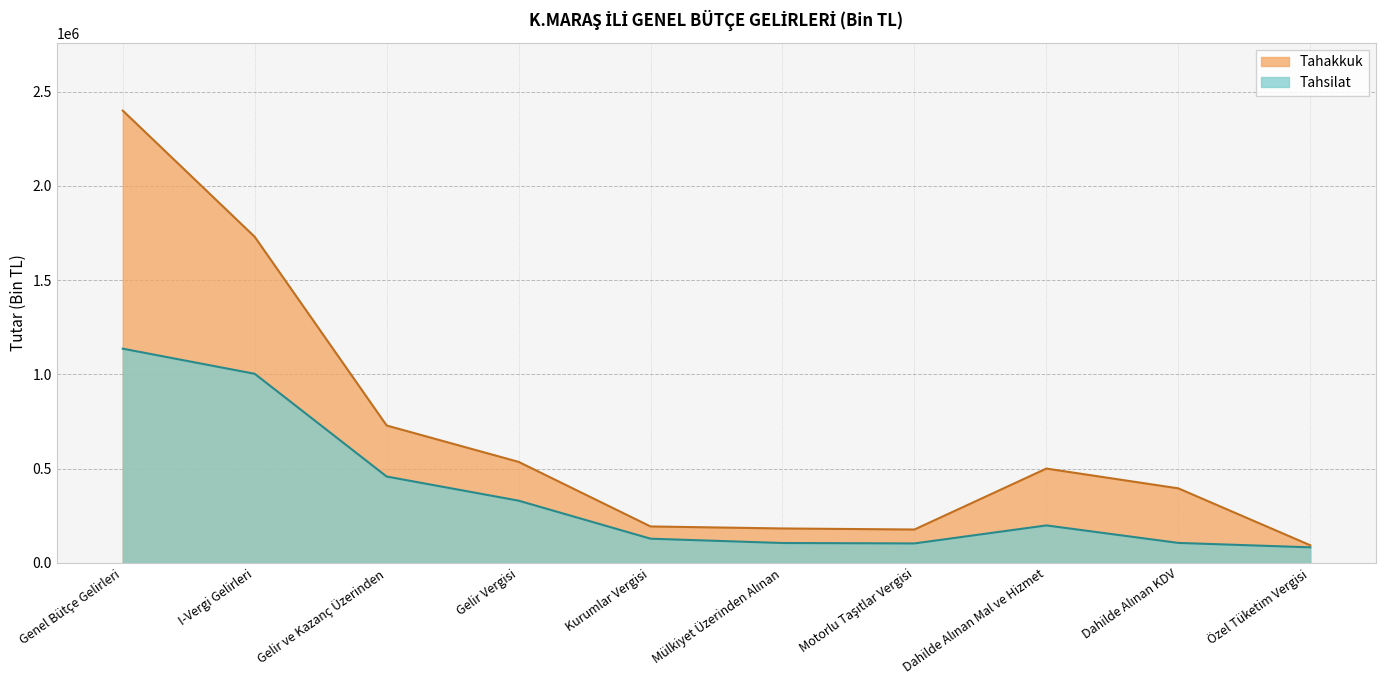

At which category is the sum across all series the highest?

Genel Bütçe Gelirleri